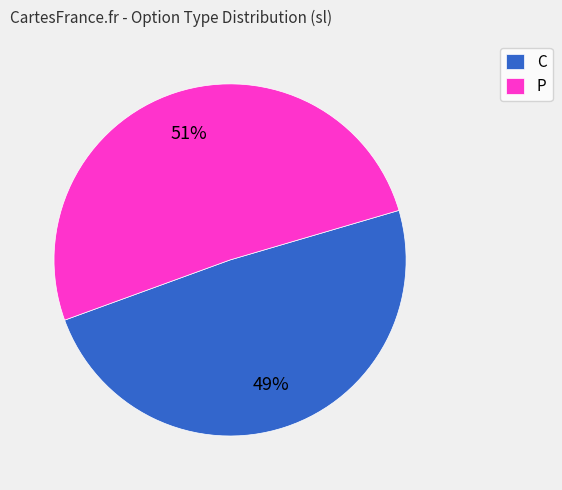

Between P and C, which is larger?

P